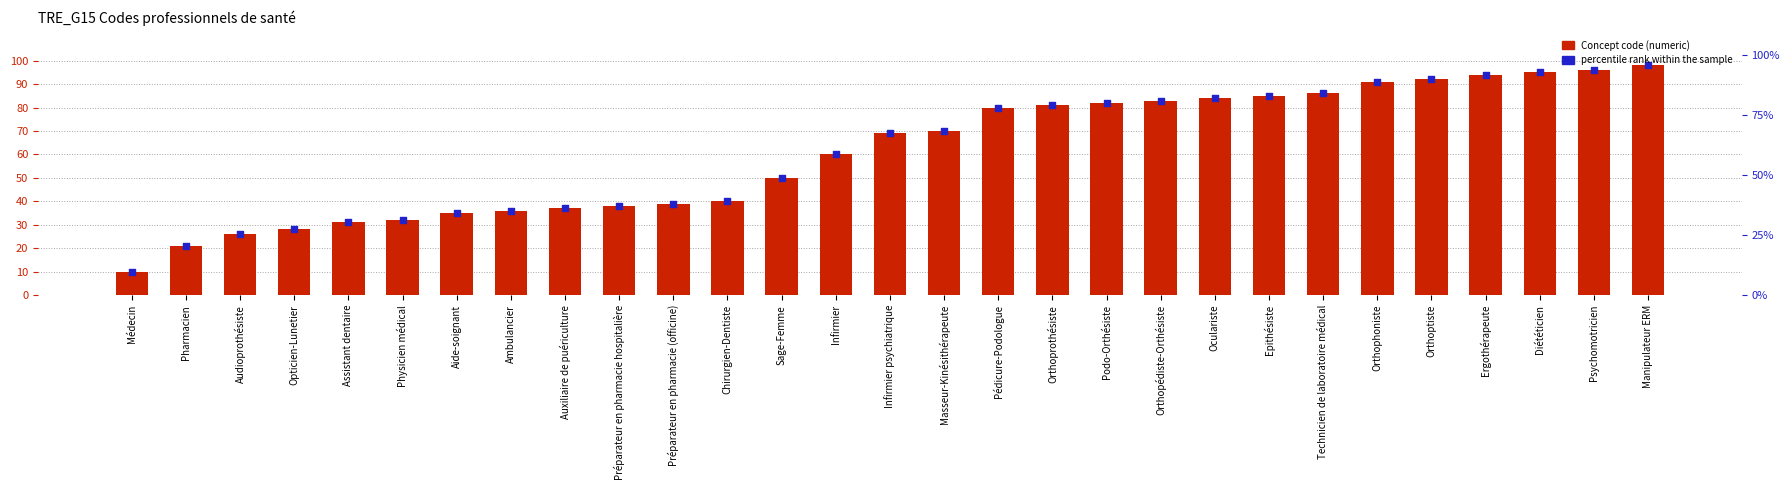

At how many categories does at least one series exceed 48?

17